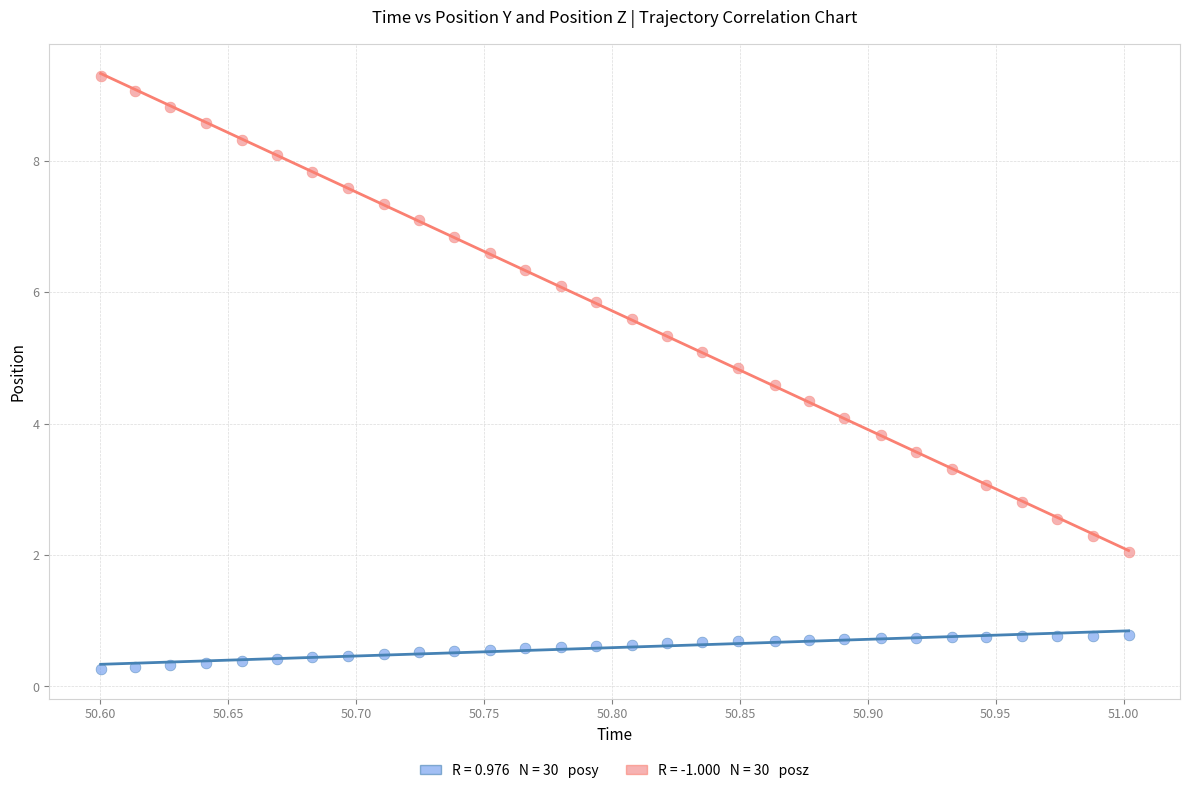

Across all data points, what is the range of Y values (max minus min)?

9.0